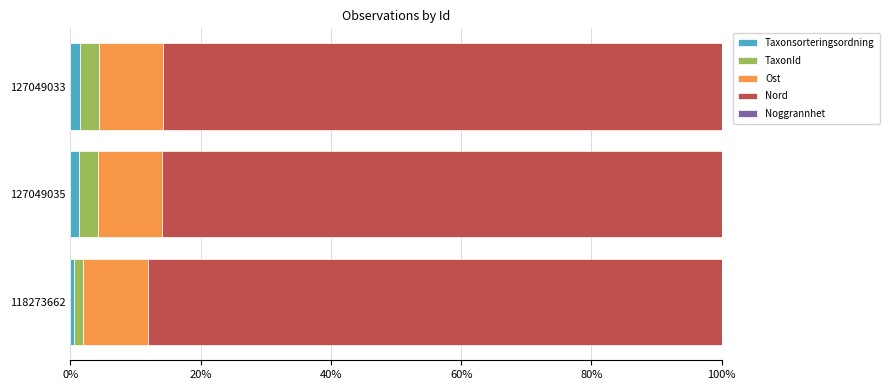

True or false: Taxonsorteringsordning has a value of 0.6 at 118273662.

True